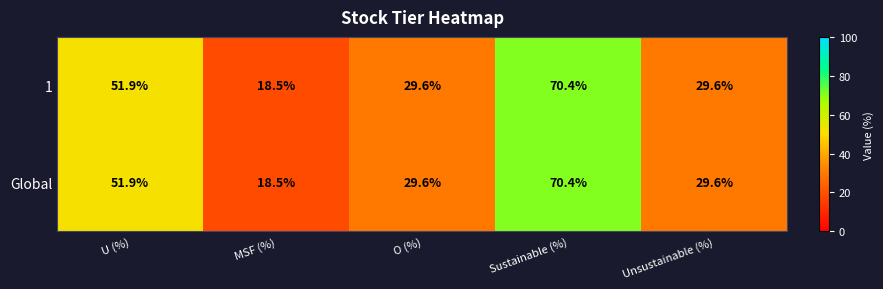

The Global series shows 116.8 at Sustainable (%). True or false?

False